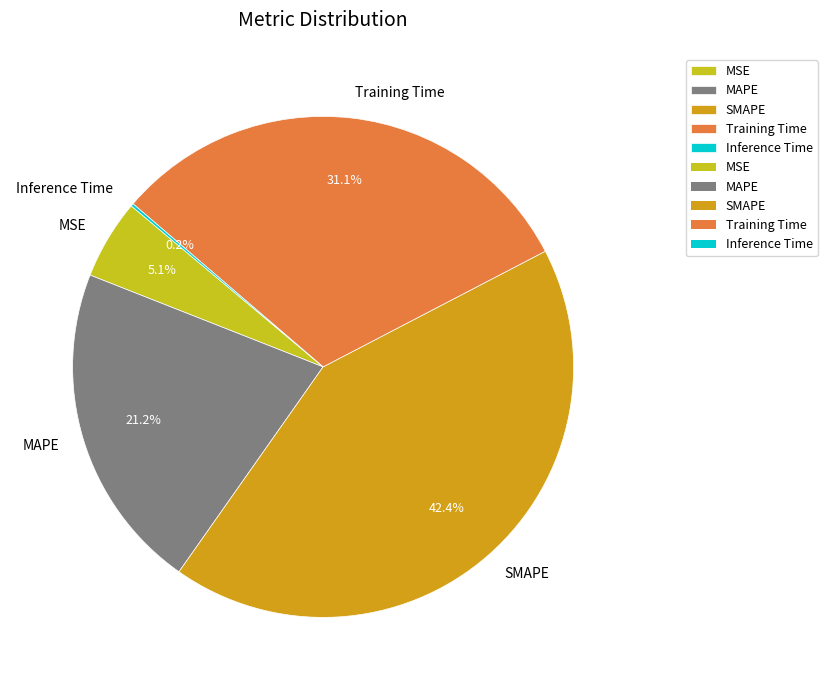

Combined, do Training Time and MSE account for over 50%?

No